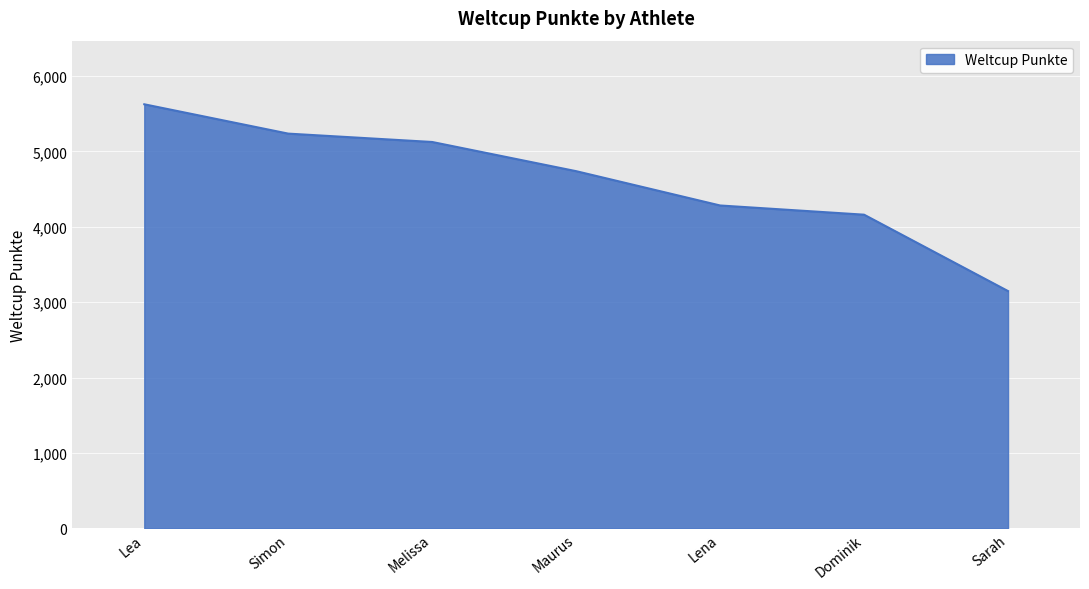

How many lines are shown in the chart?

1